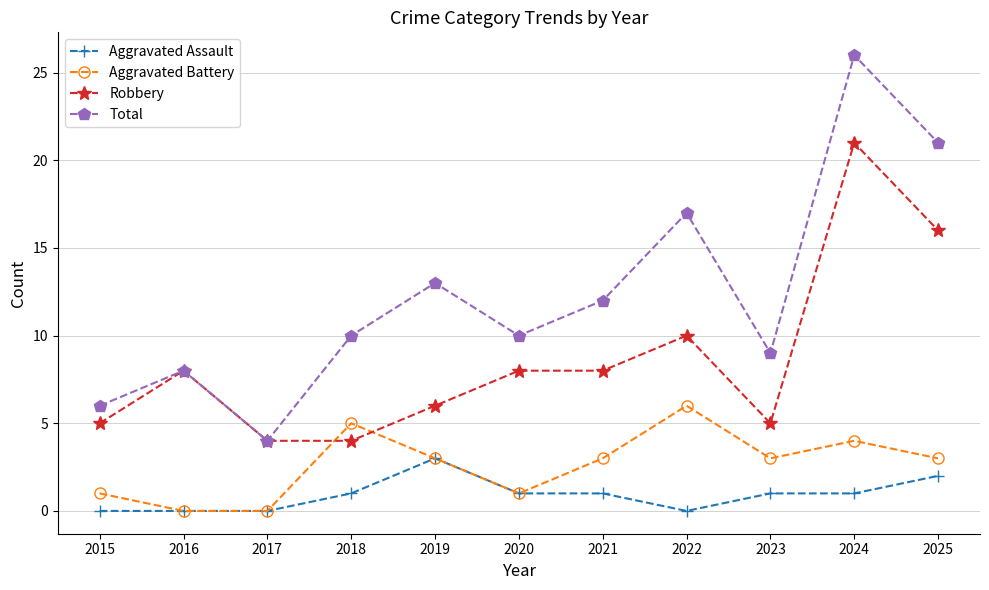

Which category has the highest value across all series?

2024